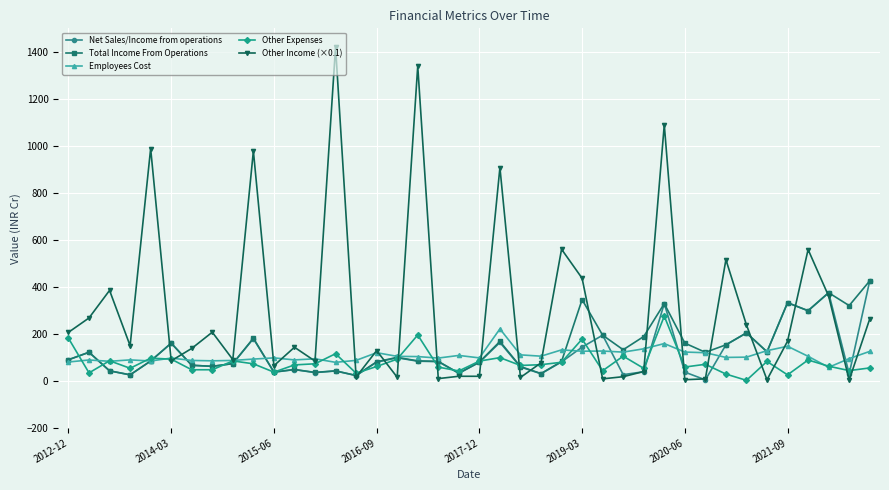

Which series has the largest range (max minus min)?

Other Income (×0.1)